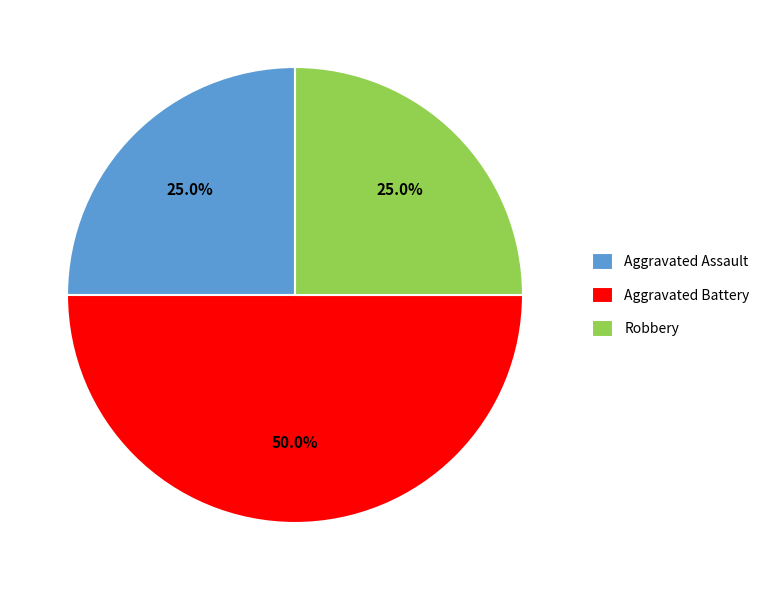

How many slices are in this pie chart?

3